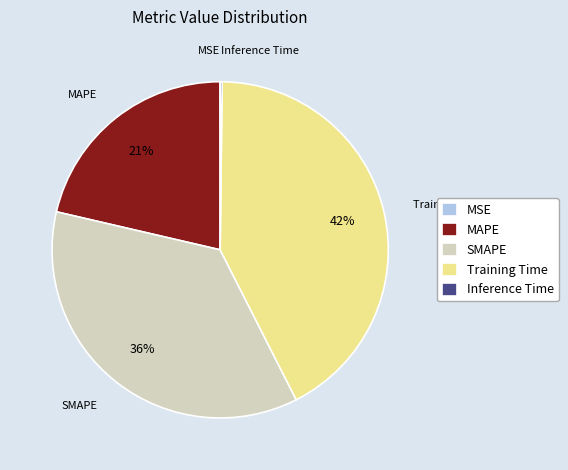

Which category has the biggest portion of the pie?

Training Time